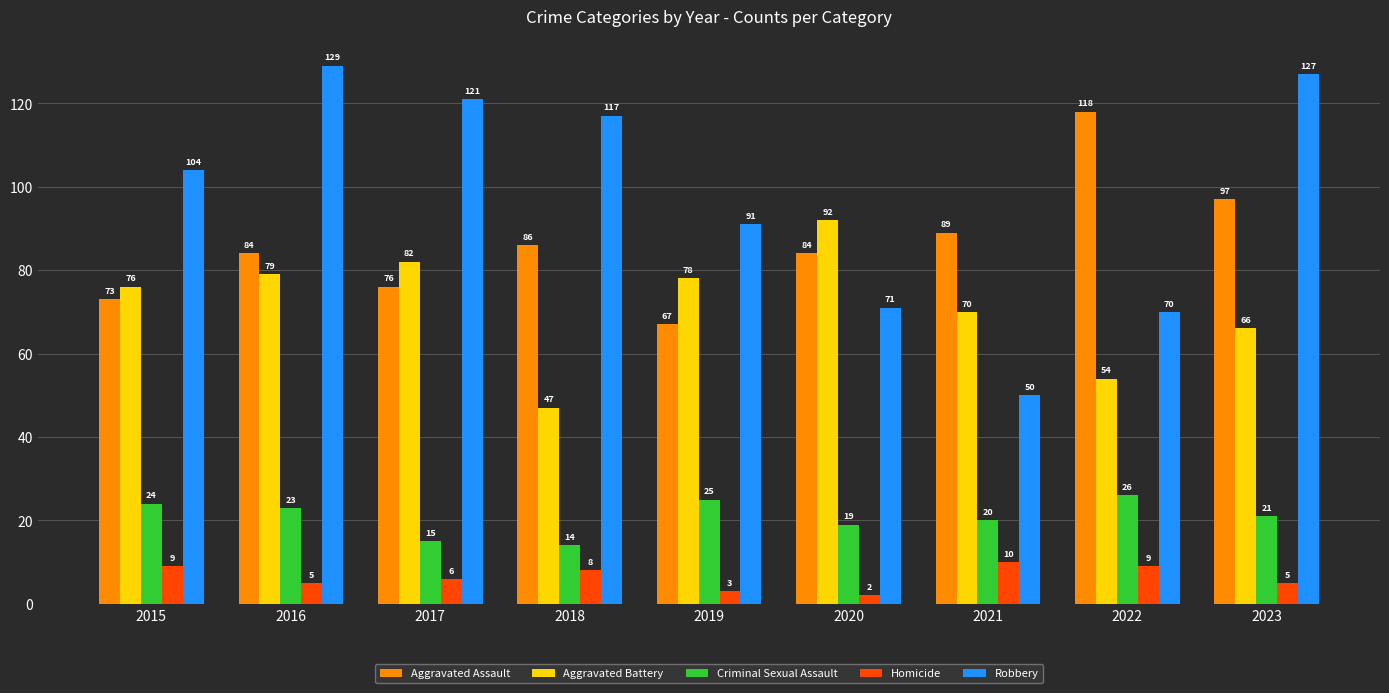

How many data points in Aggravated Battery are less than 76?

4